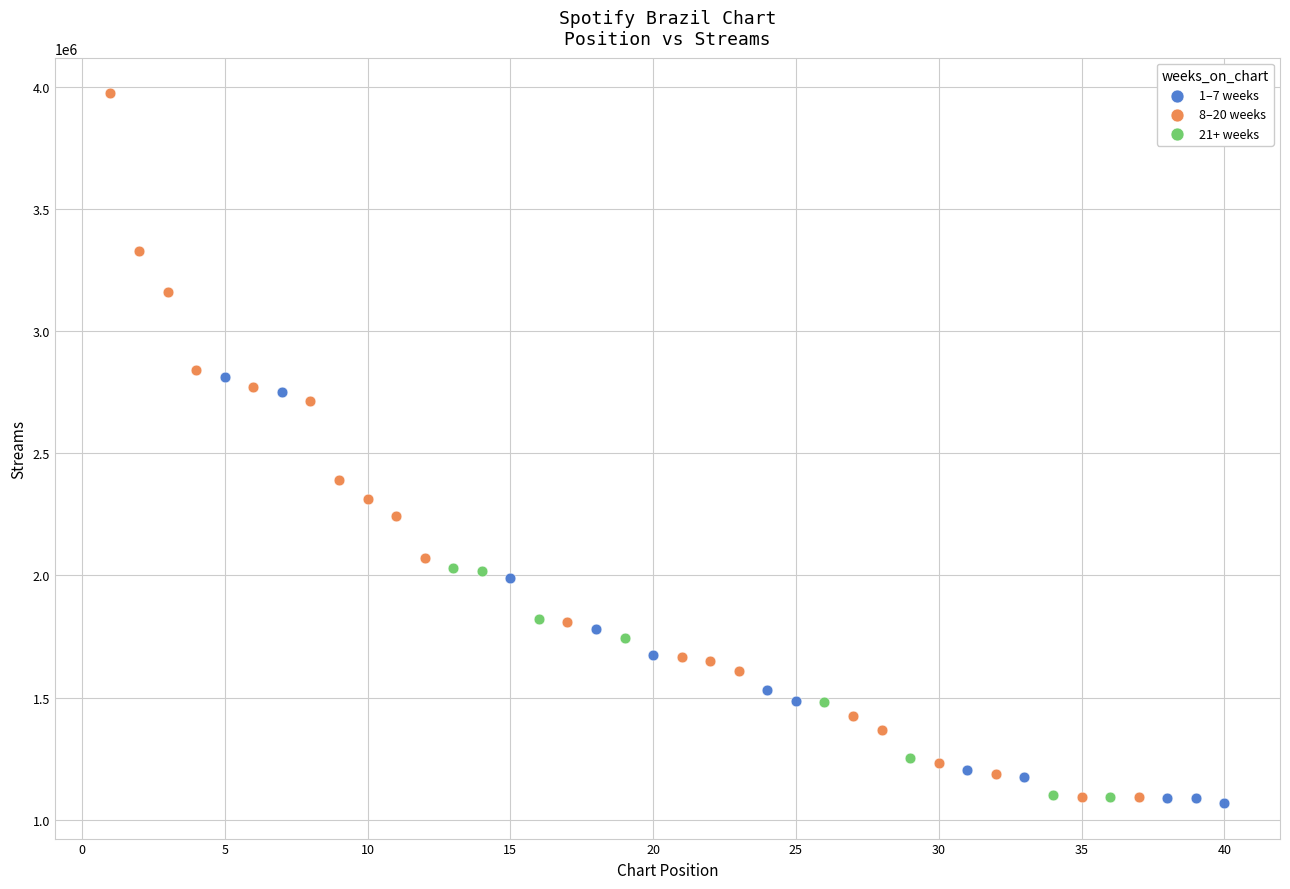

Which series has the largest Y range (max minus min)?

8–20 weeks